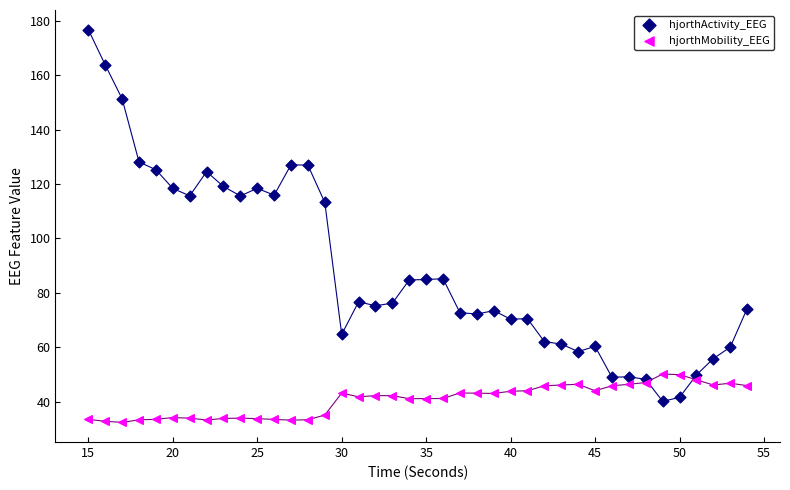

Which series contains the lowest Y value?

hjorthMobility_EEG